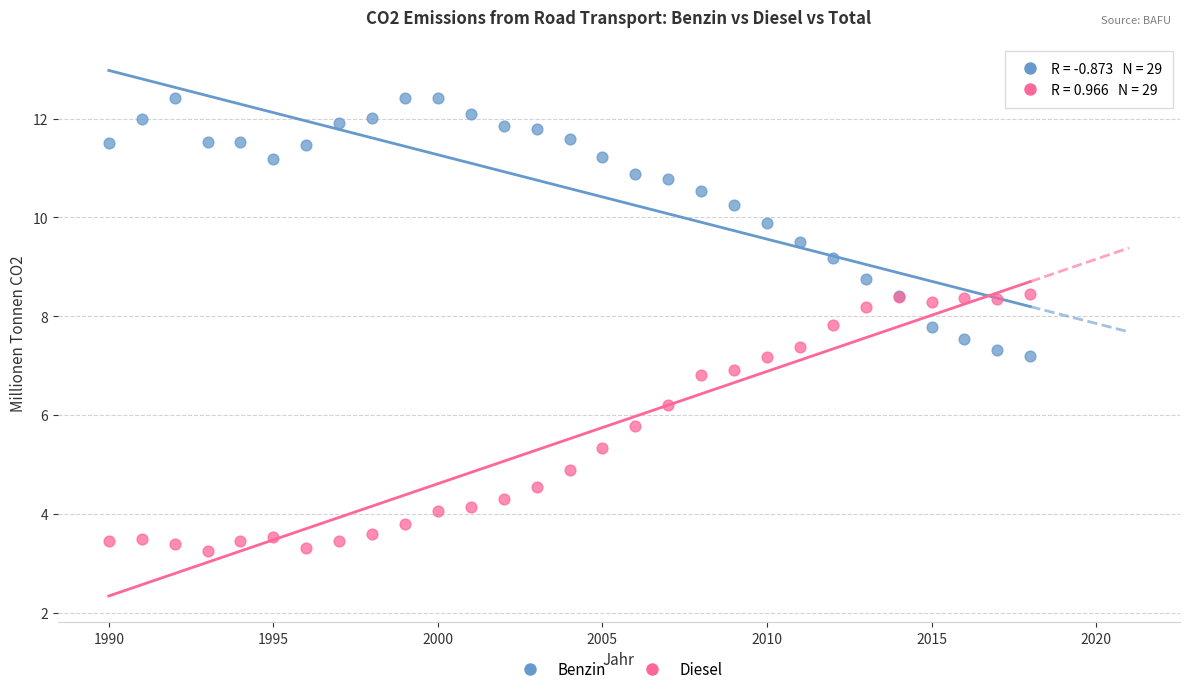

Which series reaches the maximum Y coordinate?

Benzin